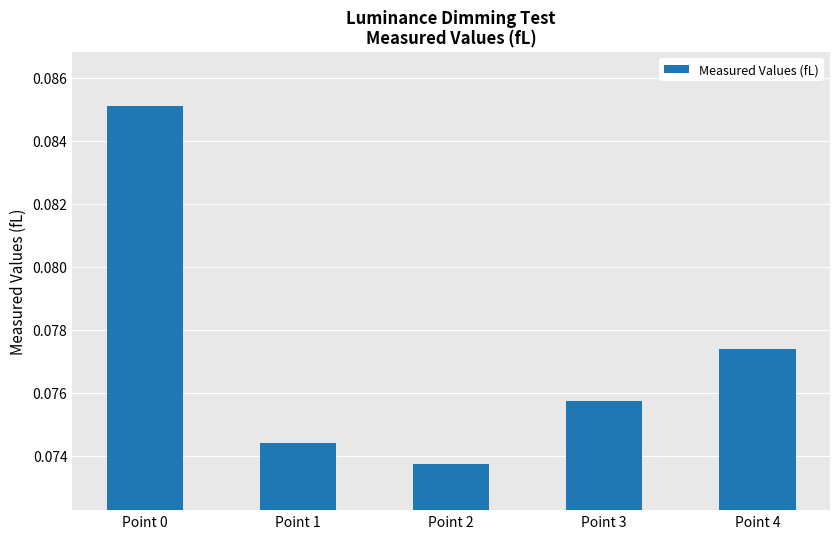

How many bars are there in total?

5